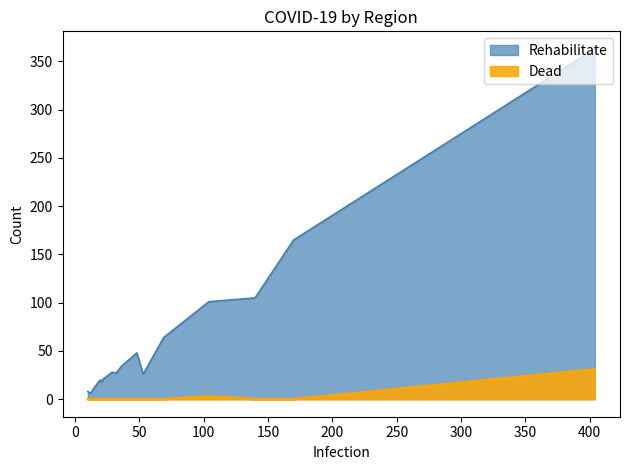

What is the difference between the maximum and second lowest values in the Dead series?

31